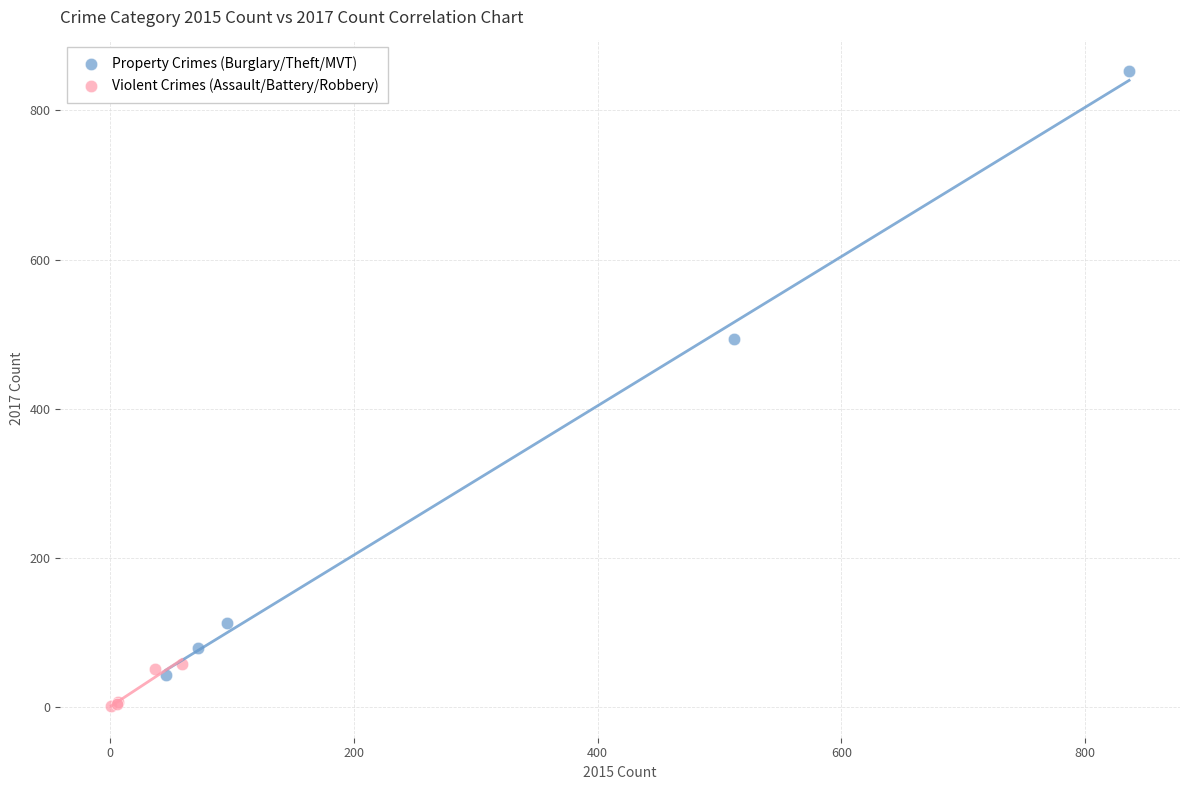

Which series contains the highest Y value?

Property Crimes (Burglary/Theft/MVT)